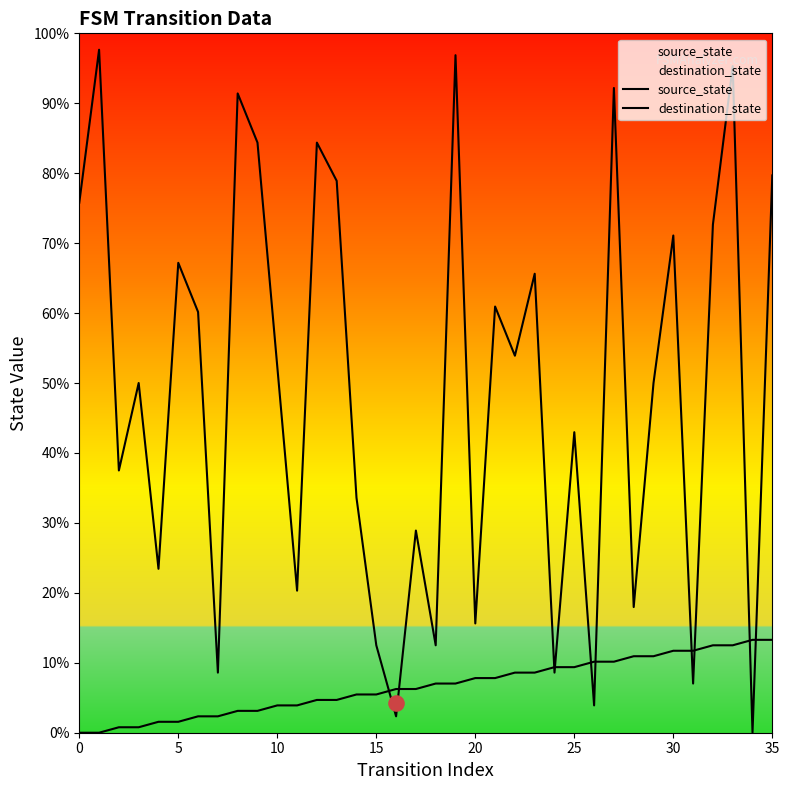

Which series contains the lowest Y value?

source_state